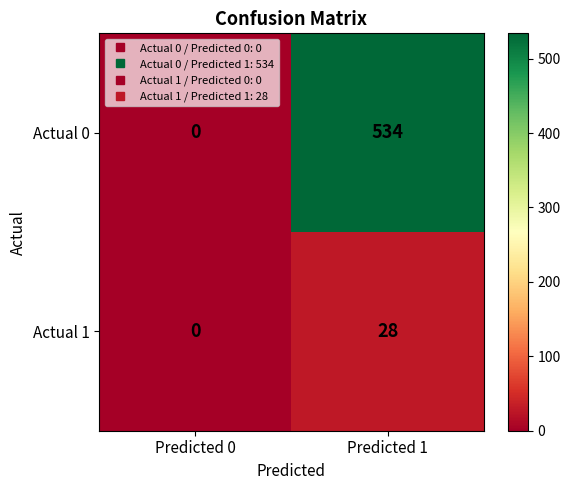

True or false: Actual 1 has a value of 28 at Predicted 1.

True